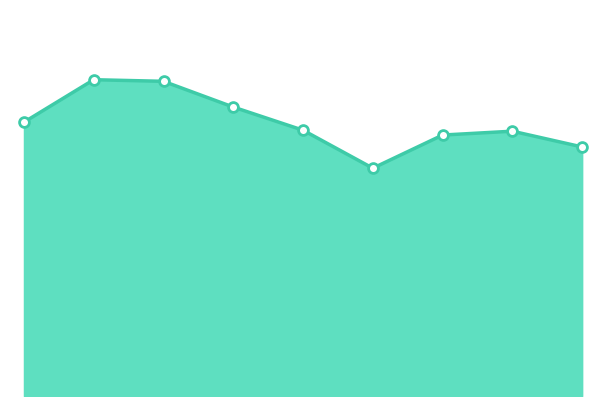

Which series reaches the minimum Y coordinate?

Total line